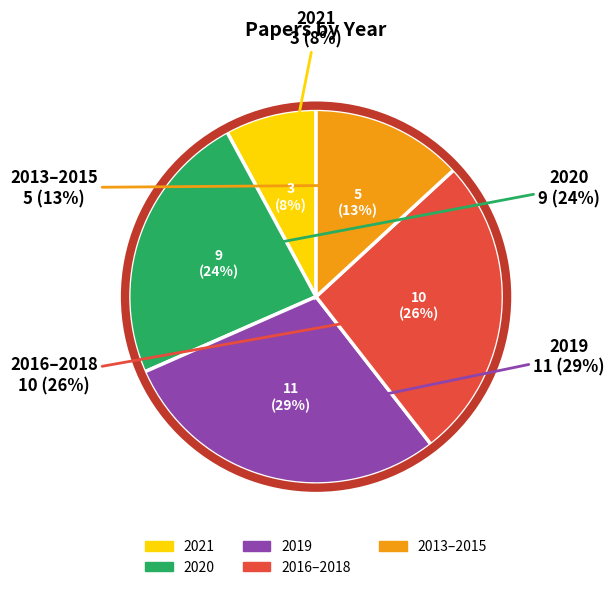

Is it true that 2020 is 15% of the pie?

False